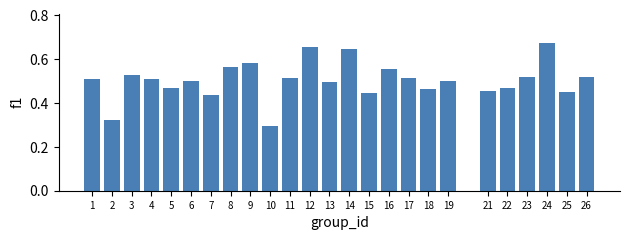

The chart shows a value of 0.2 at 23. True or false?

False